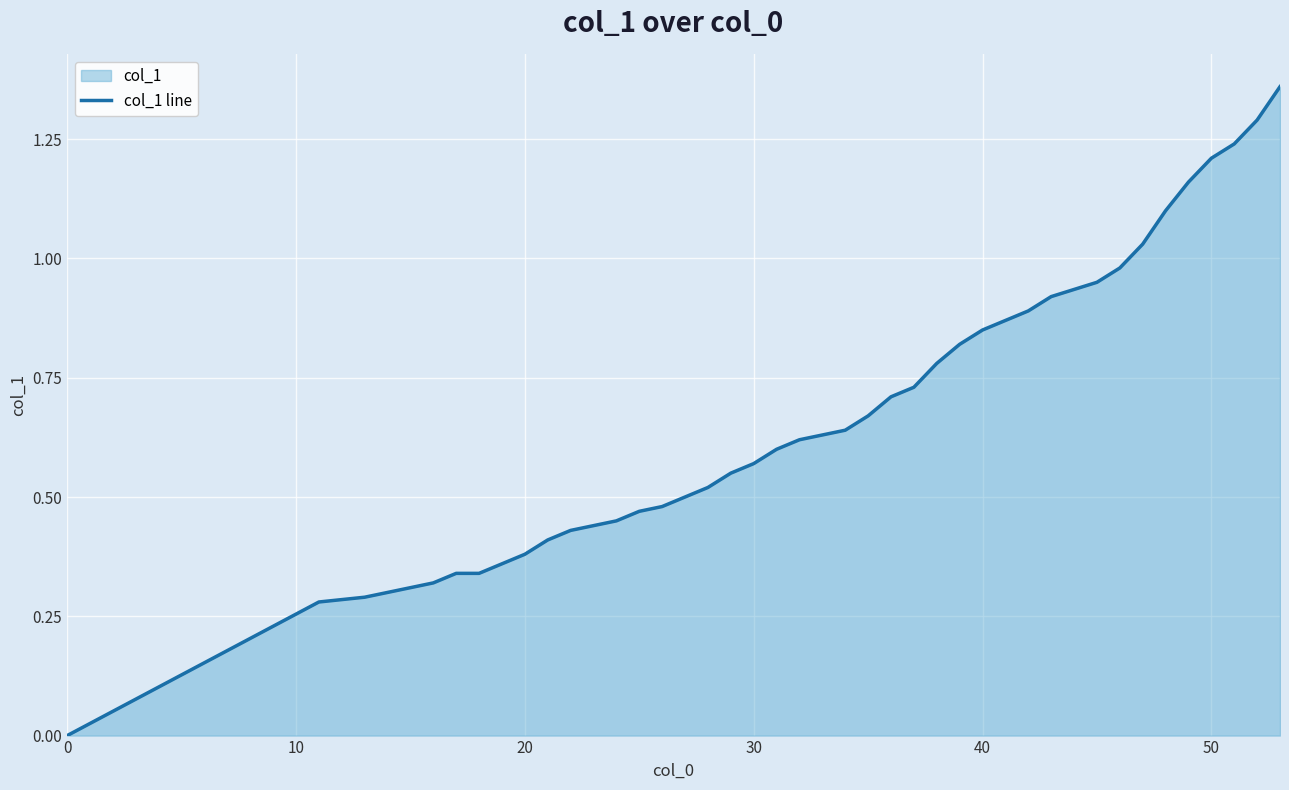

True or false: the data shows 0.0 at 0.

True